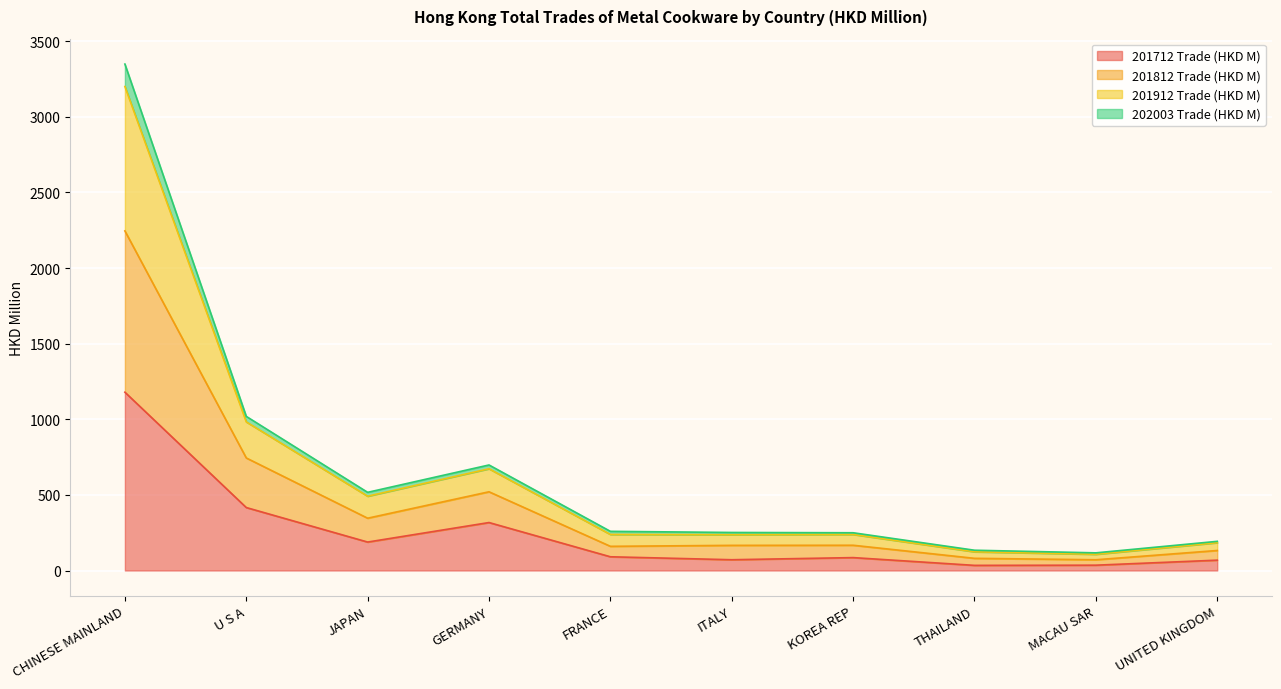

At which label is 201712 Trade (HKD M) closest to 606?

U S A